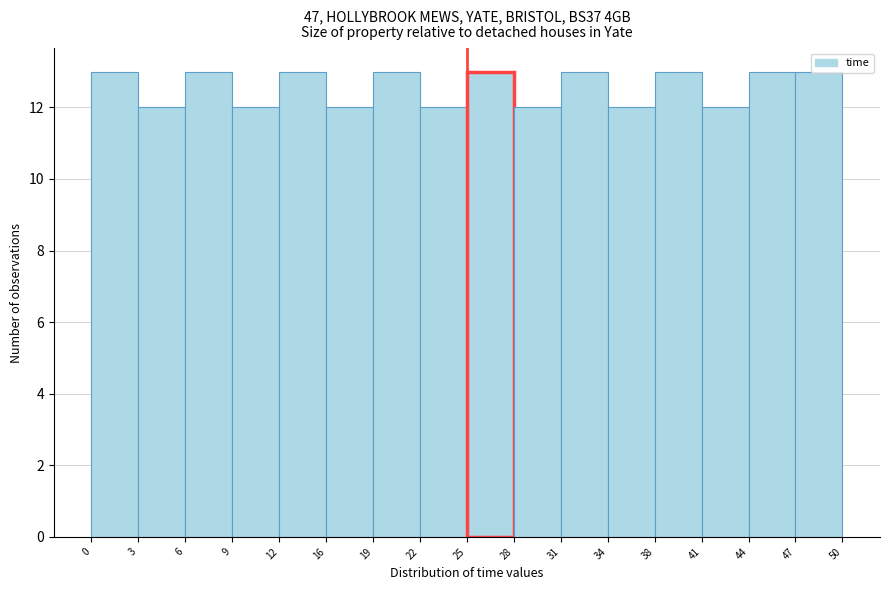

Reading left to right, list every bar in this chart as the range it spans on the x-axis followed by its height. The values are not printed on the chart, so give them approximately, as read against the axis.

0 to 3: 13
3 to 6: 12
6 to 9: 13
9 to 12: 12
12 to 16: 13
16 to 19: 12
19 to 22: 13
22 to 25: 12
25 to 28: 13
28 to 31: 12
31 to 34: 13
34 to 38: 12
38 to 41: 13
41 to 44: 12
44 to 47: 13
47 to 50: 13